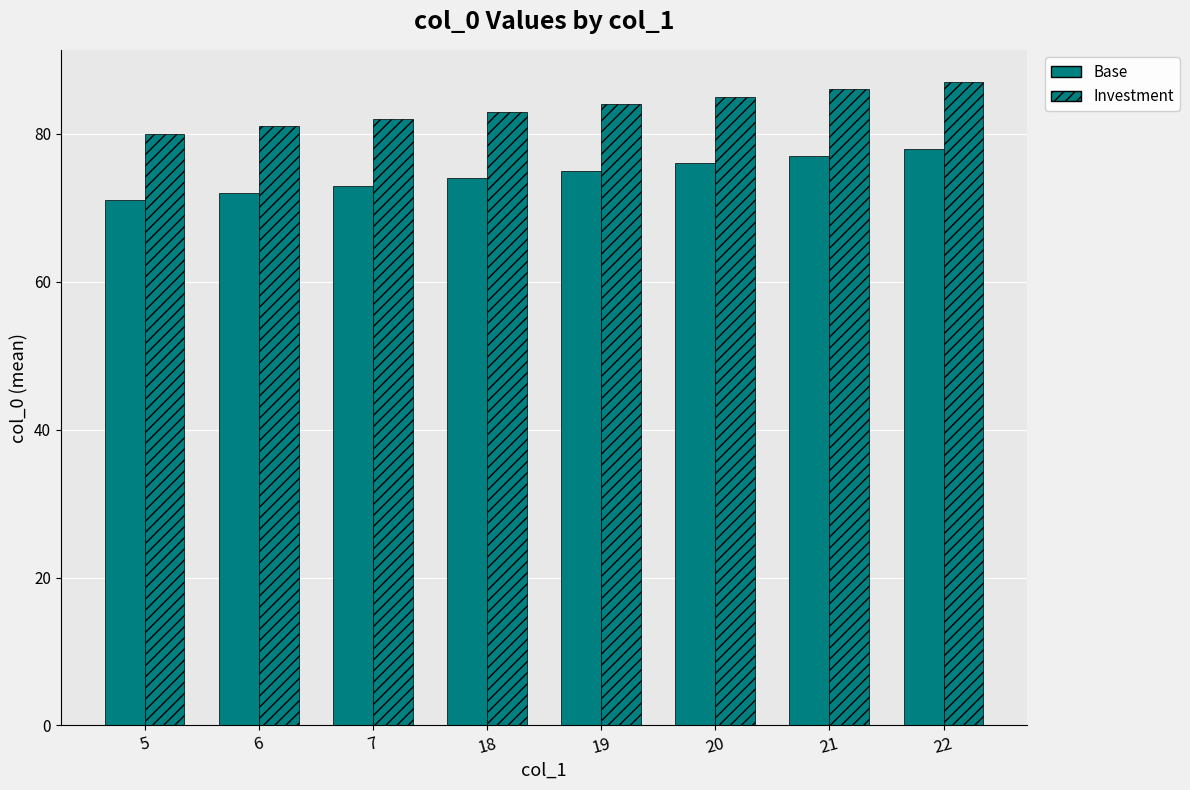

List the labels in order of Investment value, smallest first.

5, 6, 7, 18, 19, 20, 21, 22